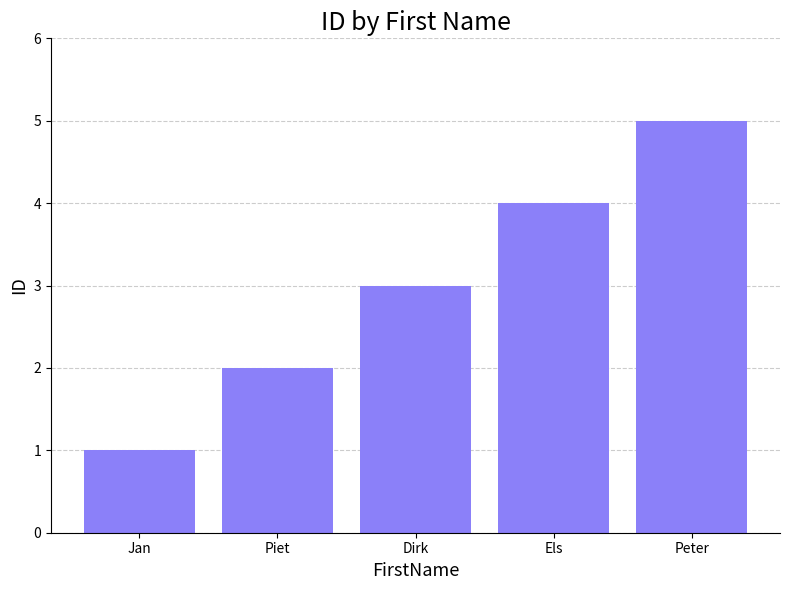

How many series are shown in this chart?

1